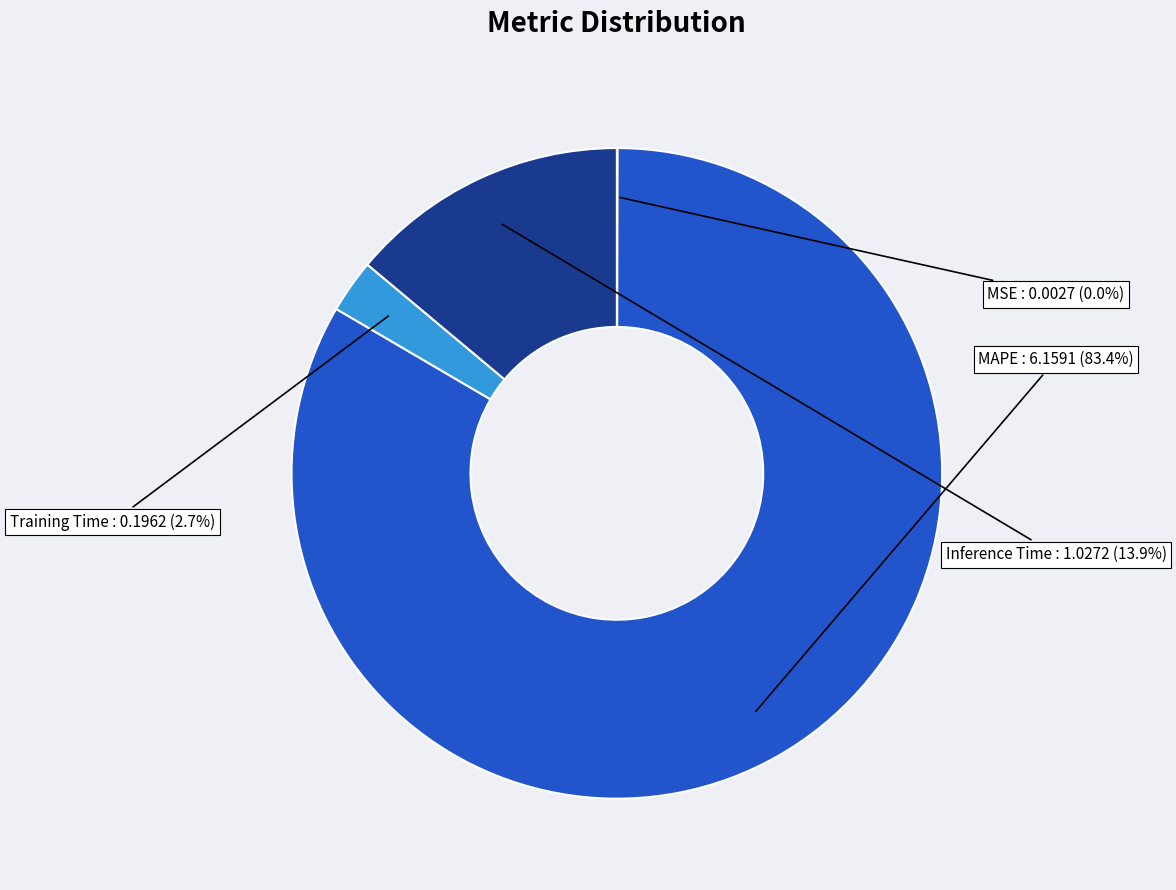

To the nearest percent, what is the combined percentage of MAPE and Inference Time?

97%